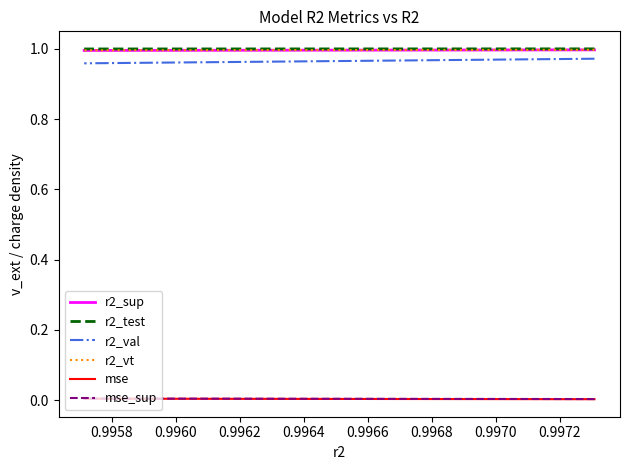

How many data points does each series have?

25